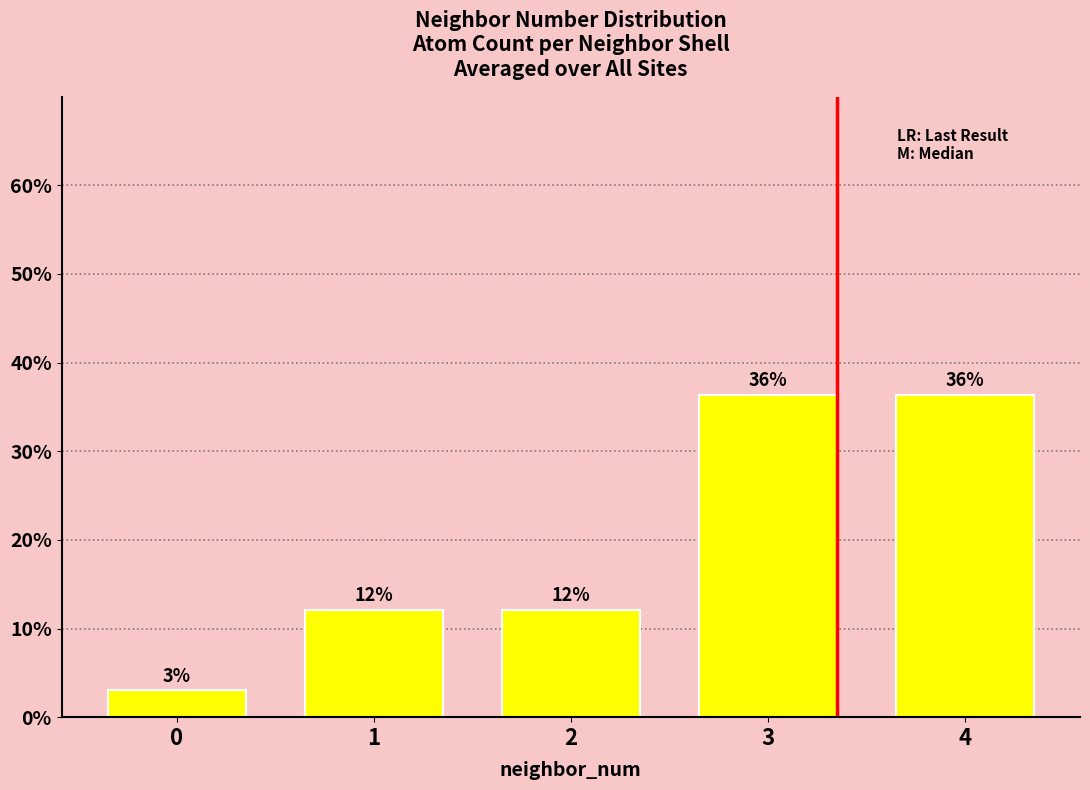

Which has a higher value, 3 or 2?

3